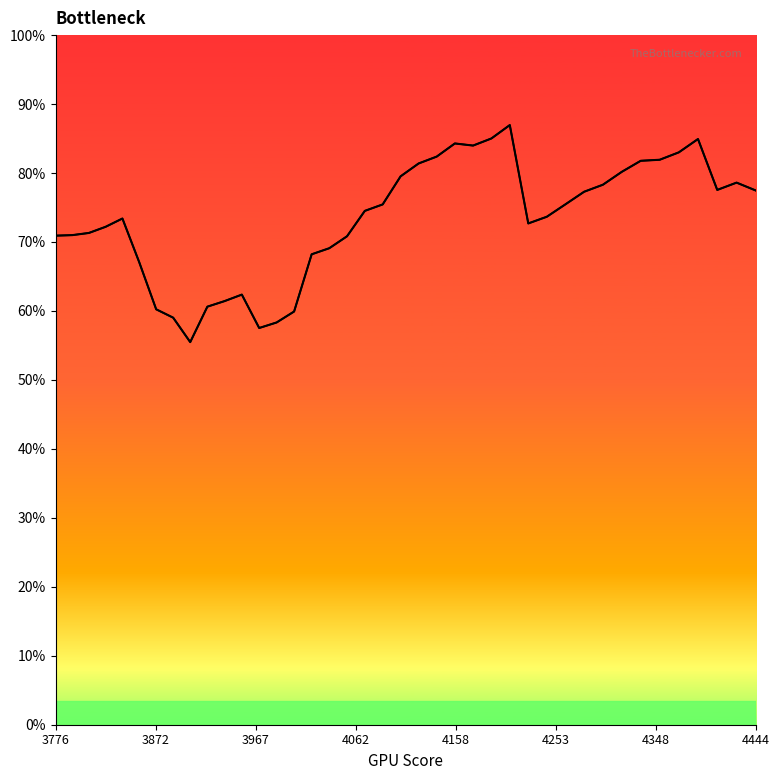

How many points are lower than both their immediate neighbors (excluding endpoints)?

5